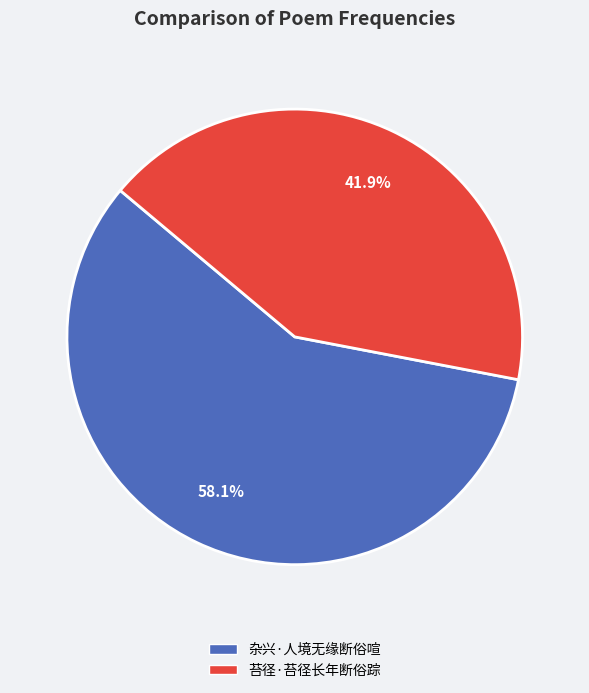

What is the ratio of the value at 苔径·苔径长年断俗踪 to the value at 杂兴·人境无缘断俗喧?

0.7